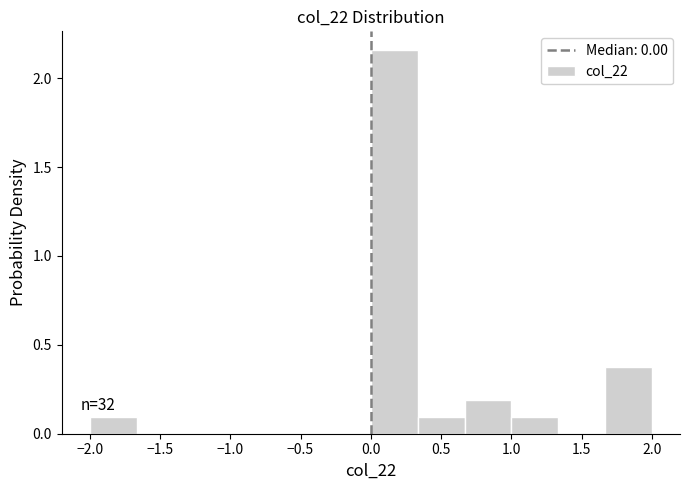

Over which range of the x-axis is the bar tallest?

0.00 to 0.35